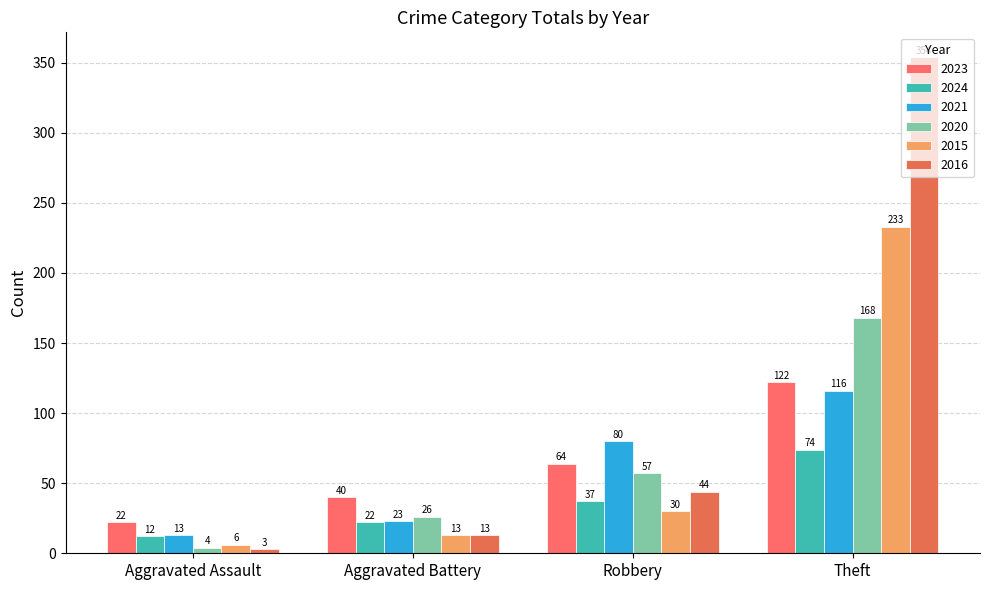

What is the difference between the second highest and second lowest values in the 2024 series?

15